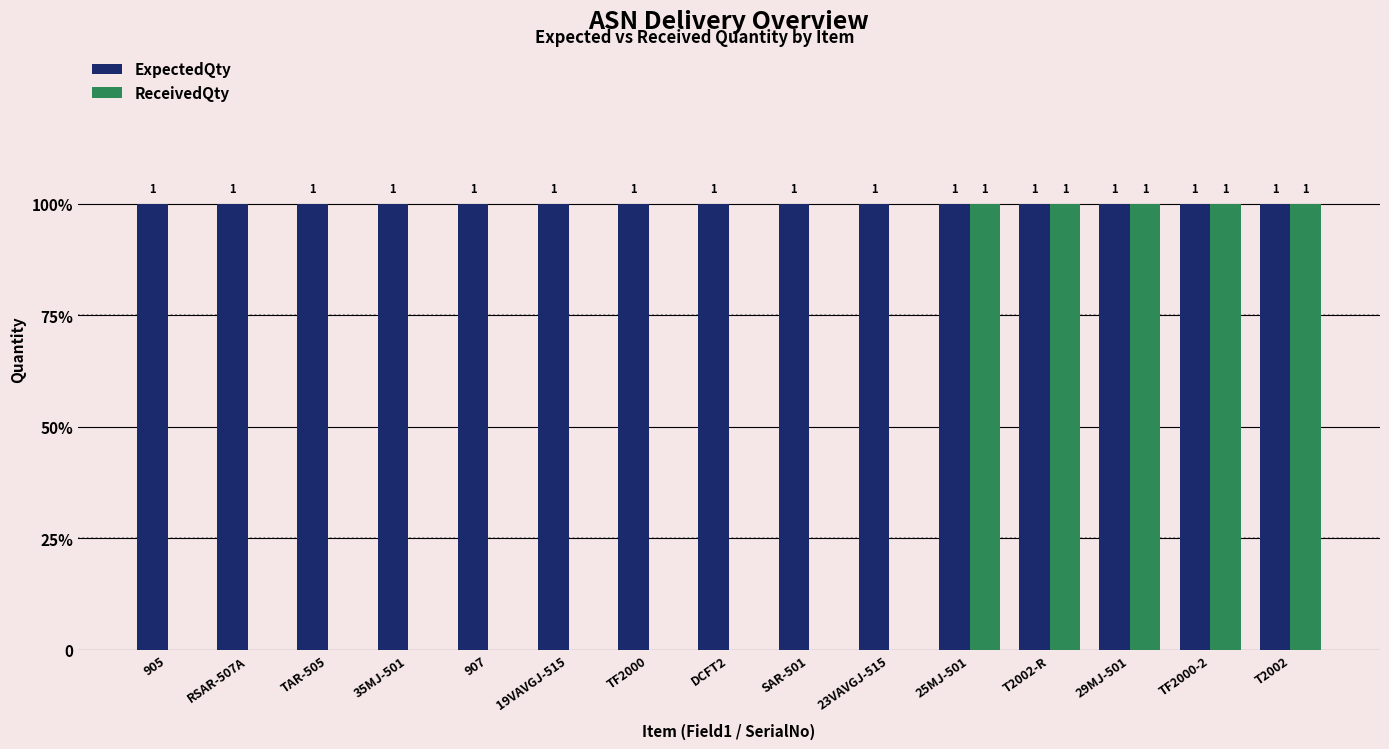

What is the sum of all ReceivedQty values?

5